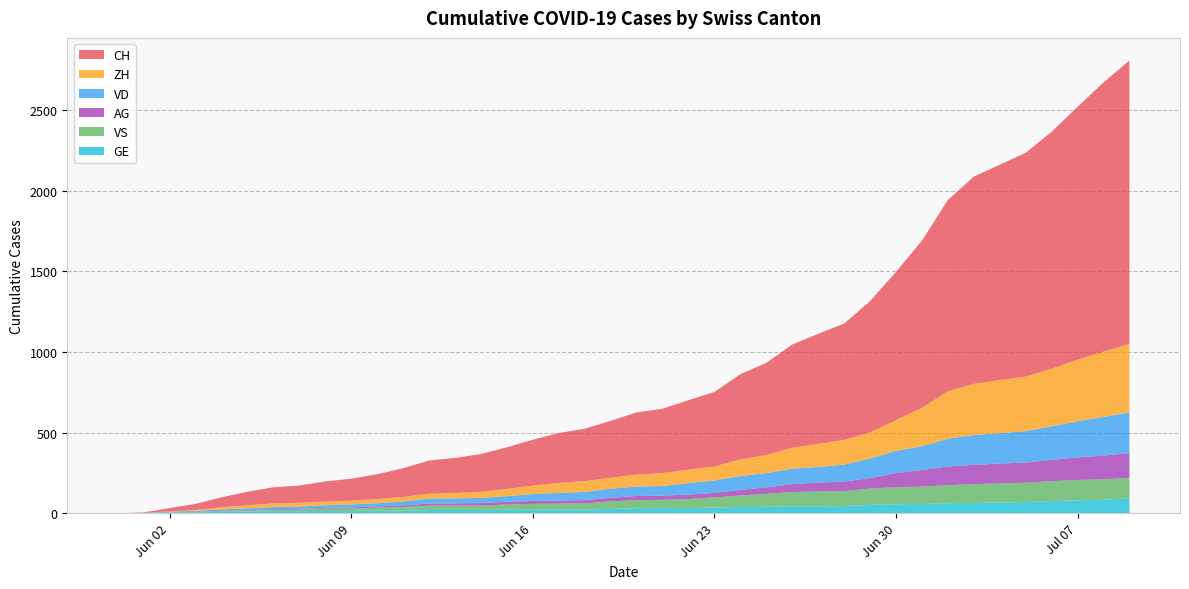

Reading left to right, transcribe all the data shown in this chart.

CH: 2020-05-31=0	2020-06-01=3	2020-06-02=20	2020-06-03=38	2020-06-04=62	2020-06-05=84	2020-06-06=100	2020-06-07=107	2020-06-08=125	2020-06-09=136	2020-06-10=154	2020-06-11=178	2020-06-12=206	2020-06-13=218	2020-06-14=234	2020-06-15=258	2020-06-16=285	2020-06-17=309	2020-06-18=325	2020-06-19=353	2020-06-20=385	2020-06-21=399	2020-06-22=431	2020-06-23=462	2020-06-24=528	2020-06-25=572	2020-06-26=640	2020-06-27=683	2020-06-28=722	2020-06-29=814	2020-06-30=919	2020-07-01=1037	2020-07-02=1186	2020-07-03=1285	2020-07-04=1335	2020-07-05=1388	2020-07-06=1469	2020-07-07=1568	2020-07-08=1669	2020-07-09=1758
VD: 2020-05-31=0	2020-06-01=0	2020-06-02=4	2020-06-03=6	2020-06-04=9	2020-06-05=11	2020-06-06=13	2020-06-07=15	2020-06-08=16	2020-06-09=19	2020-06-10=20	2020-06-11=24	2020-06-12=31	2020-06-13=31	2020-06-14=32	2020-06-15=35	2020-06-16=43	2020-06-17=48	2020-06-18=50	2020-06-19=56	2020-06-20=58	2020-06-21=60	2020-06-22=71	2020-06-23=77	2020-06-24=86	2020-06-25=89	2020-06-26=95	2020-06-27=97	2020-06-28=105	2020-06-29=121	2020-06-30=138	2020-07-01=147	2020-07-02=172	2020-07-03=185	2020-07-04=188	2020-07-05=195	2020-07-06=208	2020-07-07=224	2020-07-08=240	2020-07-09=252
ZH: 2020-05-31=0	2020-06-01=0	2020-06-02=2	2020-06-03=5	2020-06-04=13	2020-06-05=19	2020-06-06=23	2020-06-07=23	2020-06-08=23	2020-06-09=23	2020-06-10=26	2020-06-11=28	2020-06-12=30	2020-06-13=33	2020-06-14=38	2020-06-15=45	2020-06-16=52	2020-06-17=62	2020-06-18=67	2020-06-19=68	2020-06-20=75	2020-06-21=80	2020-06-22=83	2020-06-23=87	2020-06-24=103	2020-06-25=111	2020-06-26=130	2020-06-27=142	2020-06-28=153	2020-06-29=162	2020-06-30=190	2020-07-01=238	2020-07-02=294	2020-07-03=317	2020-07-04=330	2020-07-05=338	2020-07-06=357	2020-07-07=382	2020-07-08=405	2020-07-09=424
VS: 2020-05-31=0	2020-06-01=1	2020-06-02=2	2020-06-03=2	2020-06-04=4	2020-06-05=6	2020-06-06=7	2020-06-07=9	2020-06-08=14	2020-06-09=15	2020-06-10=19	2020-06-11=23	2020-06-12=27	2020-06-13=27	2020-06-14=27	2020-06-15=32	2020-06-16=36	2020-06-17=37	2020-06-18=38	2020-06-19=46	2020-06-20=50	2020-06-21=52	2020-06-22=56	2020-06-23=62	2020-06-24=72	2020-06-25=80	2020-06-26=88	2020-06-27=92	2020-06-28=93	2020-06-29=101	2020-06-30=105	2020-07-01=108	2020-07-02=112	2020-07-03=116	2020-07-04=118	2020-07-05=120	2020-07-06=123	2020-07-07=126	2020-07-08=126	2020-07-09=128
AG: 2020-05-31=0	2020-06-01=0	2020-06-02=0	2020-06-03=1	2020-06-04=3	2020-06-05=3	2020-06-06=5	2020-06-07=5	2020-06-08=5	2020-06-09=7	2020-06-10=7	2020-06-11=10	2020-06-12=13	2020-06-13=14	2020-06-14=16	2020-06-15=17	2020-06-16=18	2020-06-17=18	2020-06-18=21	2020-06-19=23	2020-06-20=26	2020-06-21=26	2020-06-22=28	2020-06-23=28	2020-06-24=35	2020-06-25=40	2020-06-26=50	2020-06-27=55	2020-06-28=59	2020-06-29=65	2020-06-30=88	2020-07-01=103	2020-07-02=116	2020-07-03=120	2020-07-04=123	2020-07-05=125	2020-07-06=132	2020-07-07=140	2020-07-08=147	2020-07-09=153
GE: 2020-05-31=0	2020-06-01=1	2020-06-02=4	2020-06-03=6	2020-06-04=8	2020-06-05=10	2020-06-06=13	2020-06-07=13	2020-06-08=14	2020-06-09=14	2020-06-10=16	2020-06-11=16	2020-06-12=20	2020-06-13=20	2020-06-14=20	2020-06-15=22	2020-06-16=22	2020-06-17=23	2020-06-18=23	2020-06-19=27	2020-06-20=31	2020-06-21=31	2020-06-22=32	2020-06-23=36	2020-06-24=38	2020-06-25=40	2020-06-26=43	2020-06-27=43	2020-06-28=44	2020-06-29=52	2020-06-30=56	2020-07-01=57	2020-07-02=62	2020-07-03=64	2020-07-04=67	2020-07-05=69	2020-07-06=76	2020-07-07=80	2020-07-08=84	2020-07-09=92